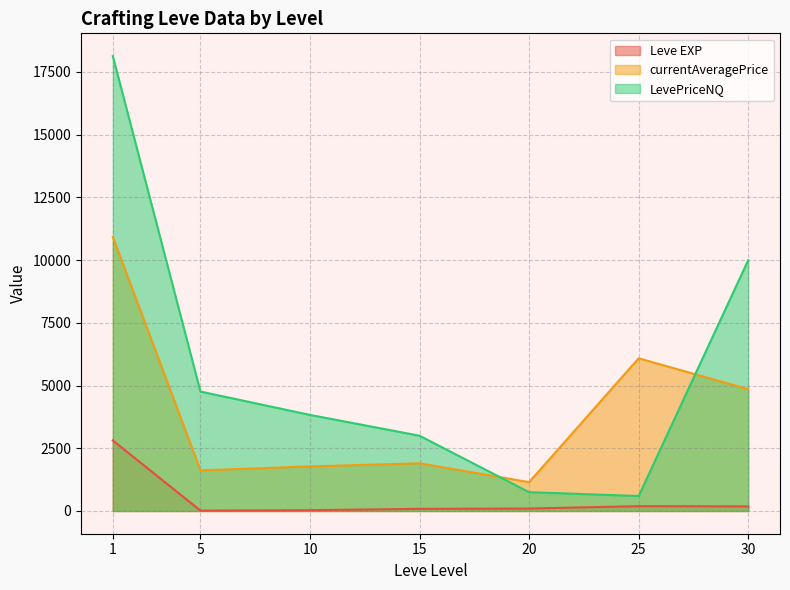

At 10, list the series in order from smallest to largest.

Leve EXP, currentAveragePrice, LevePriceNQ